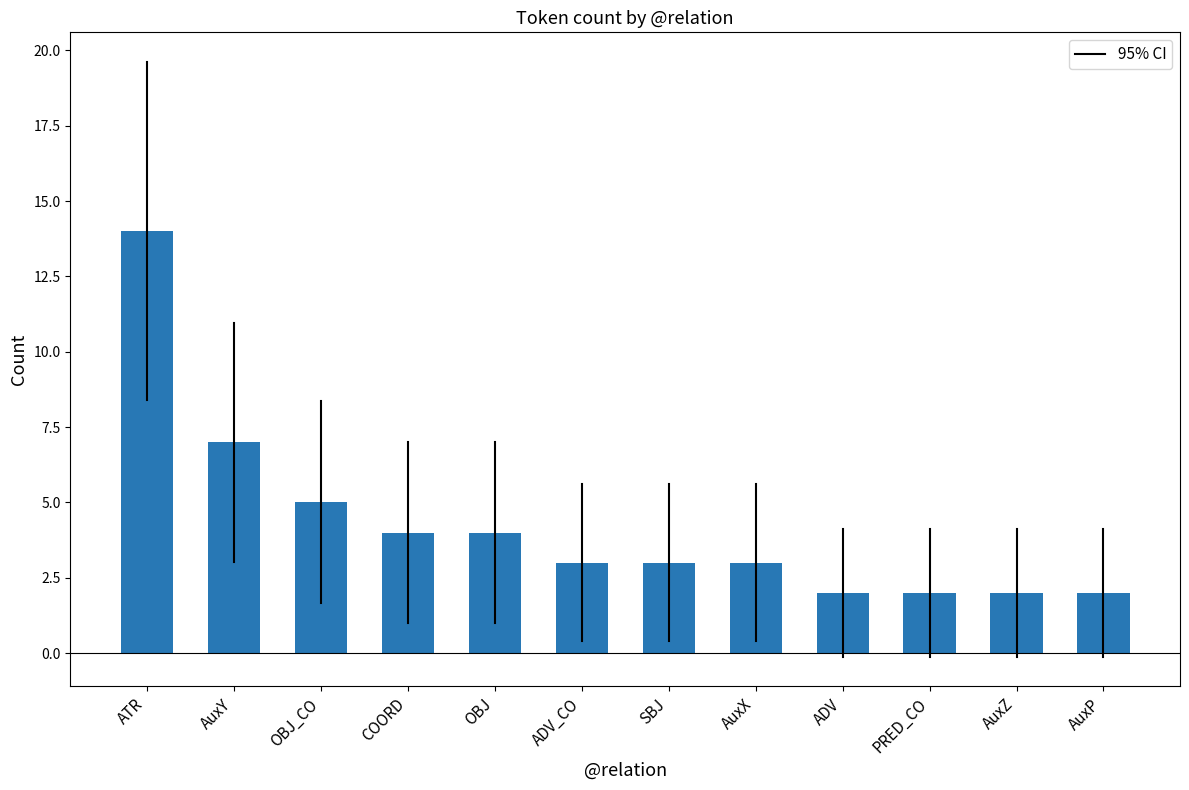

Between OBJ_CO and ADV, which is larger?

OBJ_CO